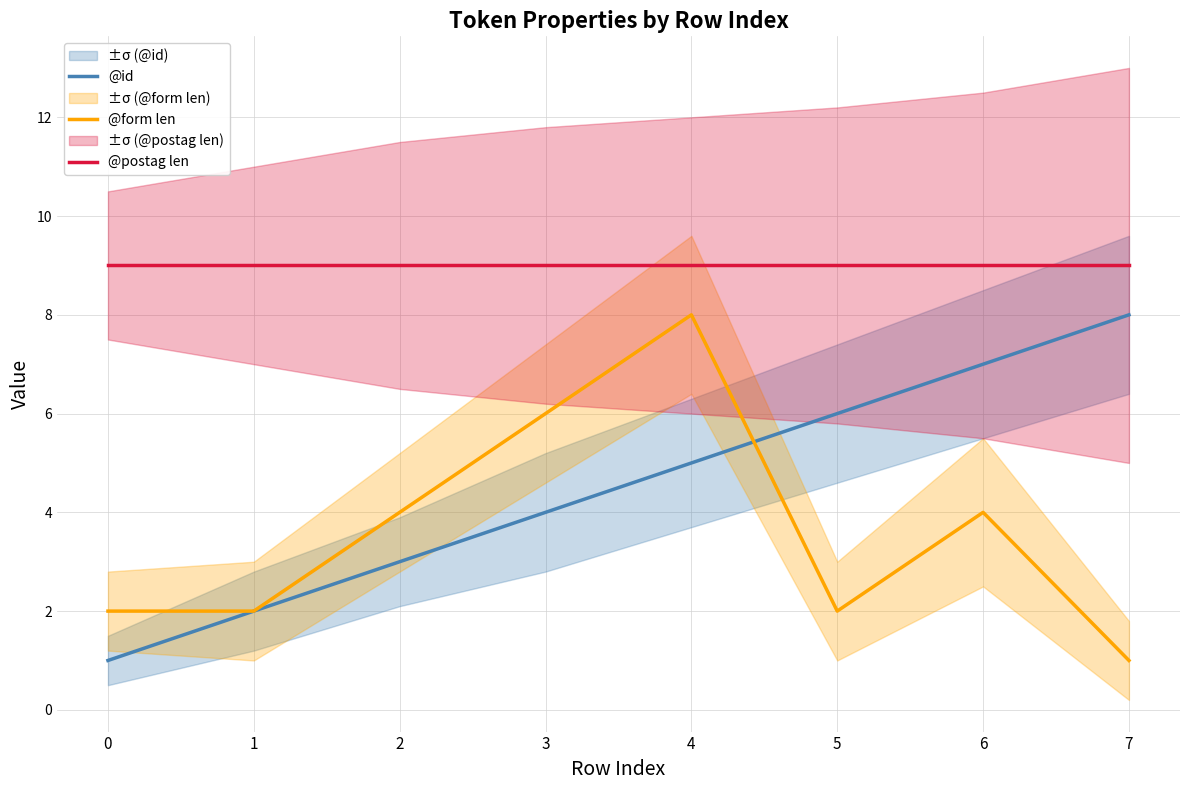

True or false: @postag len and @form len cross at least once.

False